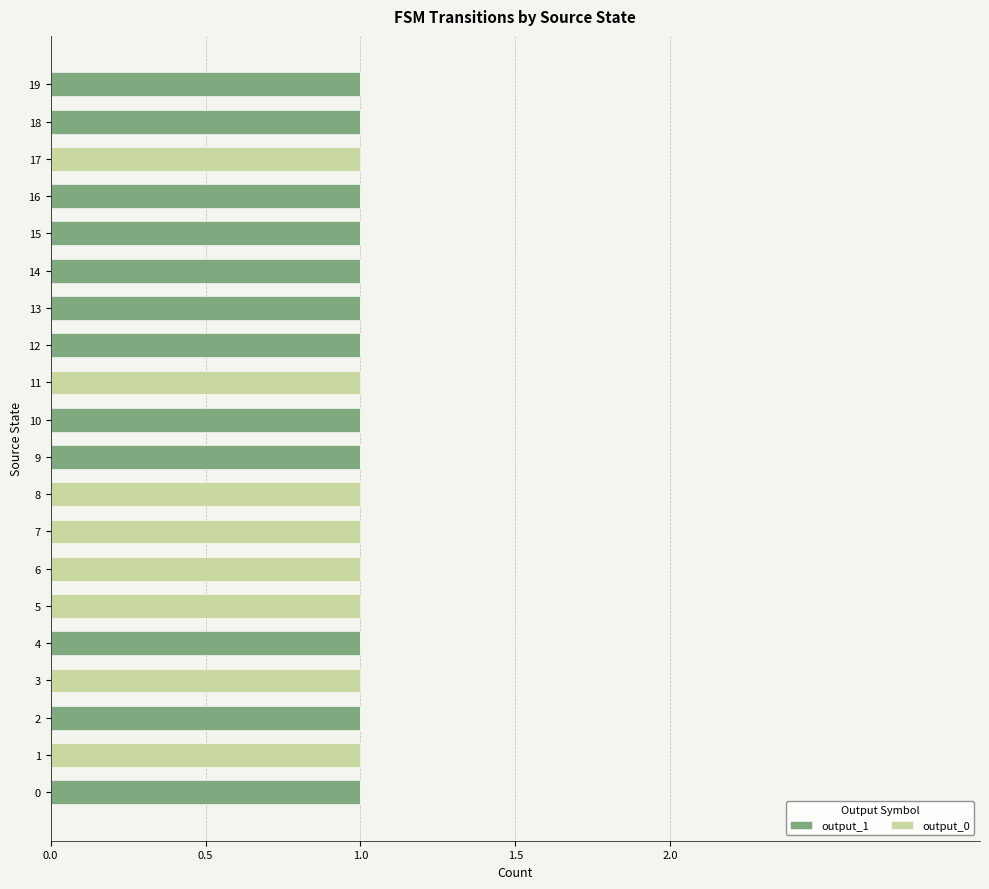

The output_1 series shows 1 at 0. True or false?

True